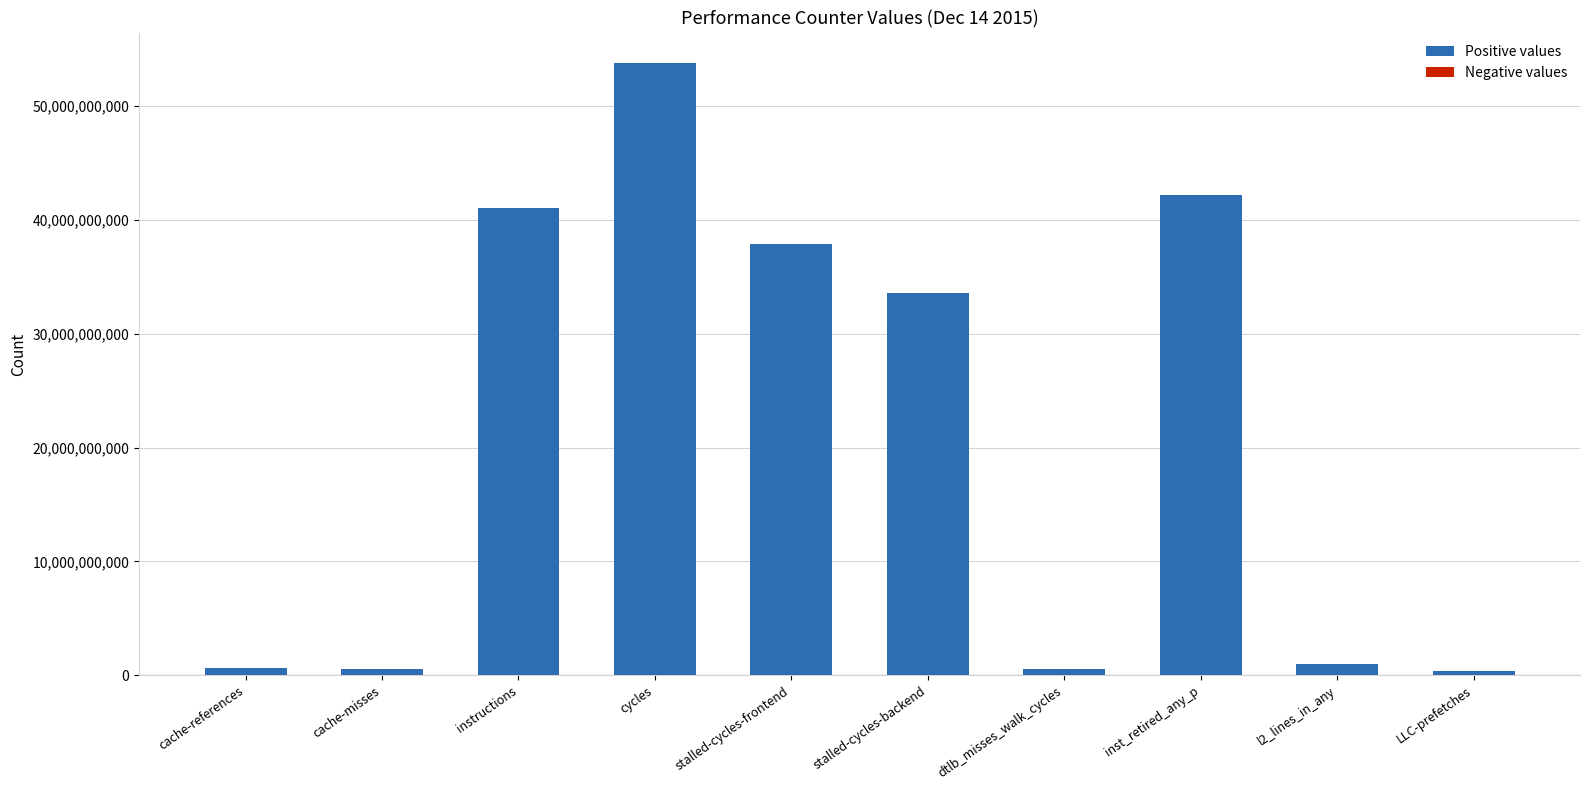

Does the chart contain any negative values?

No